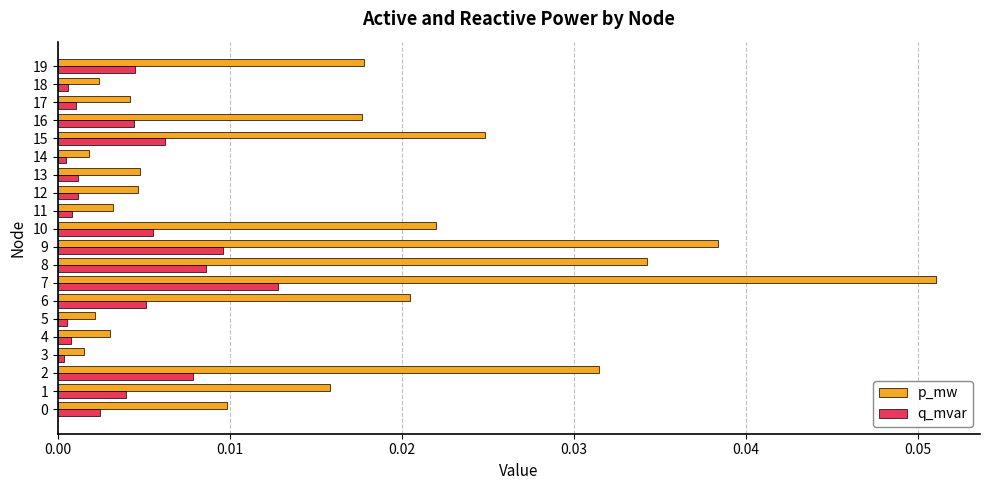

At which label does q_mvar reach its peak?

7